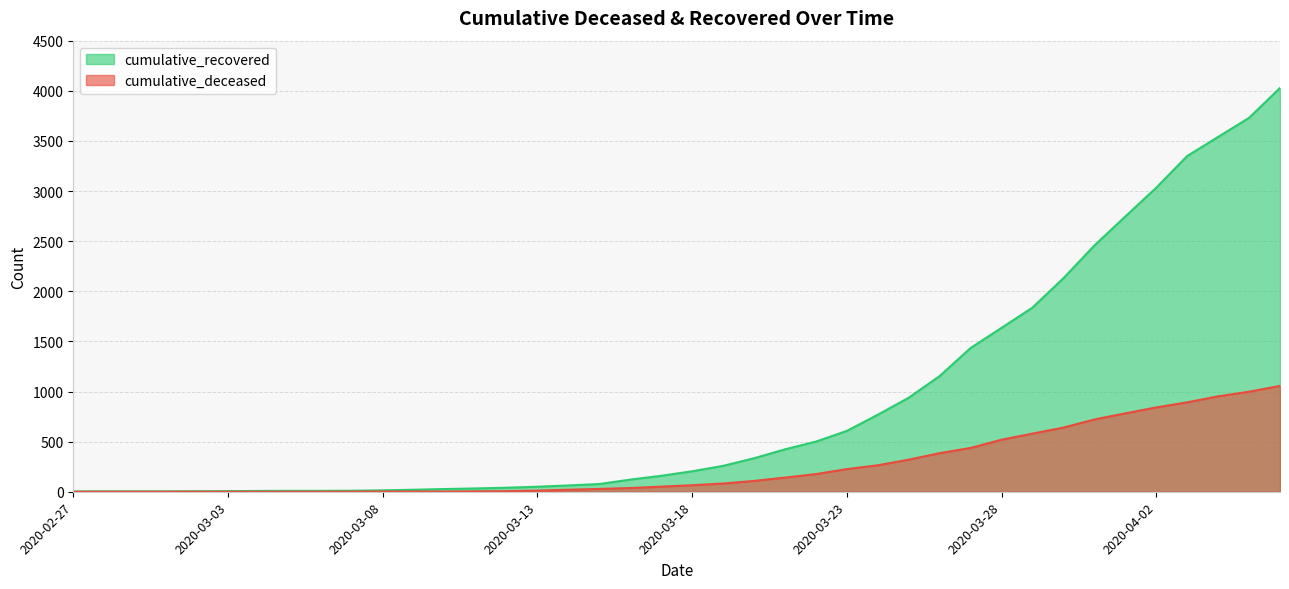

List the labels in order of cumulative_recovered value, largest first.

2020-04-06, 2020-04-05, 2020-04-04, 2020-04-03, 2020-04-02, 2020-04-01, 2020-03-31, 2020-03-30, 2020-03-29, 2020-03-28, 2020-03-27, 2020-03-26, 2020-03-25, 2020-03-24, 2020-03-23, 2020-03-22, 2020-03-21, 2020-03-20, 2020-03-19, 2020-03-18, 2020-03-17, 2020-03-16, 2020-03-15, 2020-03-14, 2020-03-13, 2020-03-12, 2020-03-11, 2020-03-10, 2020-03-09, 2020-03-08, 2020-03-07, 2020-03-05, 2020-03-06, 2020-03-04, 2020-03-03, 2020-03-02, 2020-02-28, 2020-02-29, 2020-03-01, 2020-02-27